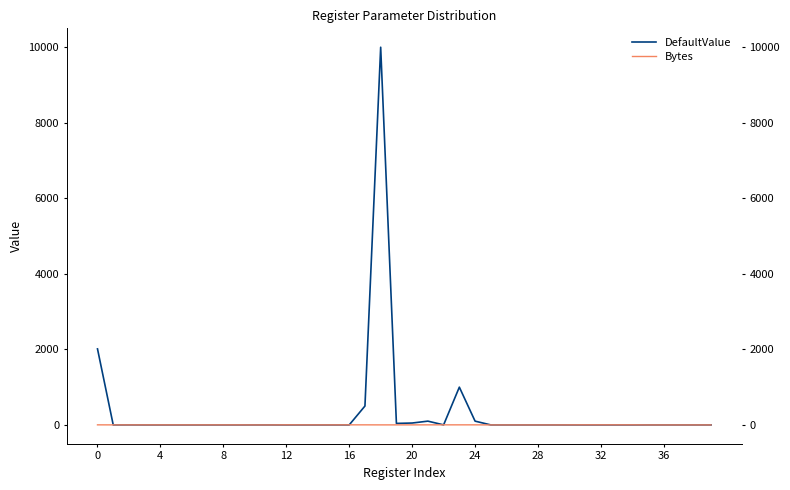

Which series has the widest spread of values?

DefaultValue